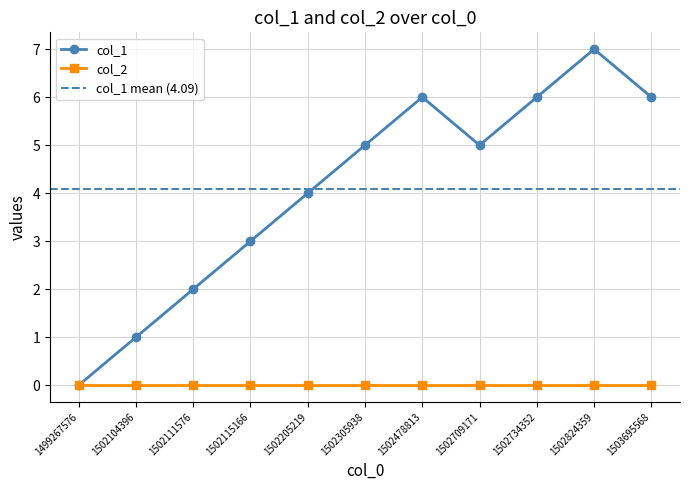

The value at 1502205219 is 4. True or false?

True